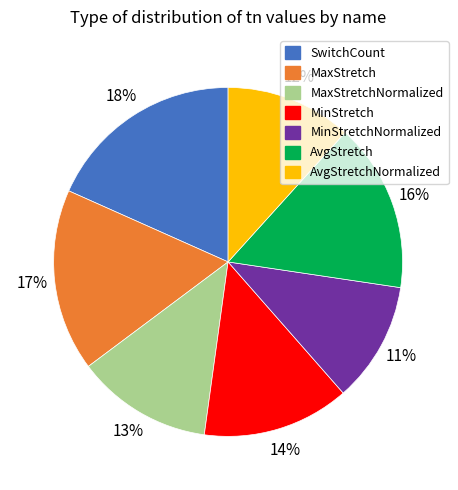

The SwitchCount slice represents 18% of the pie. True or false?

True